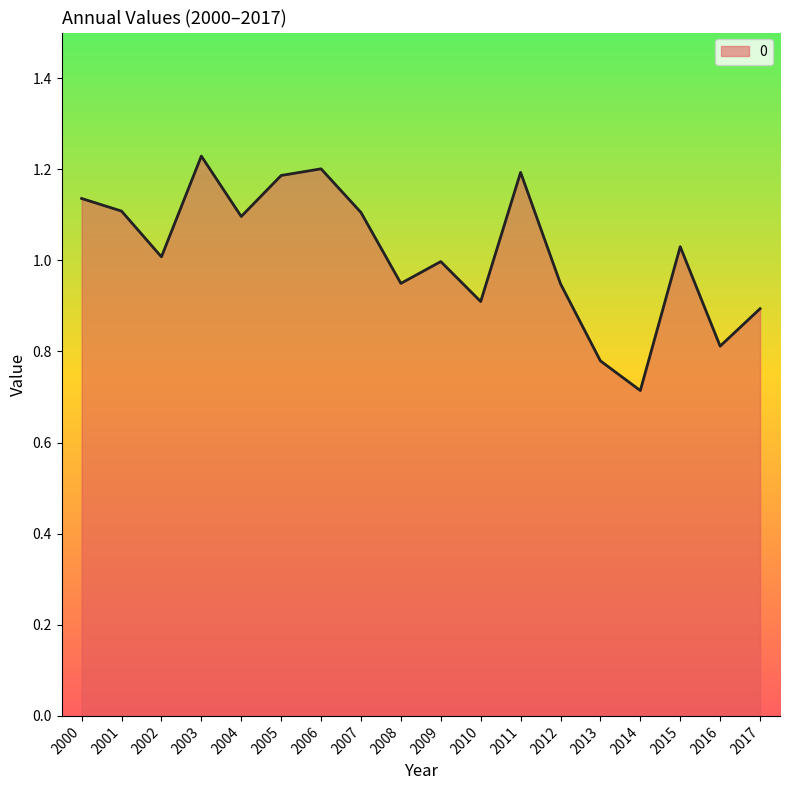

At which label is the value closest to 0?

2014